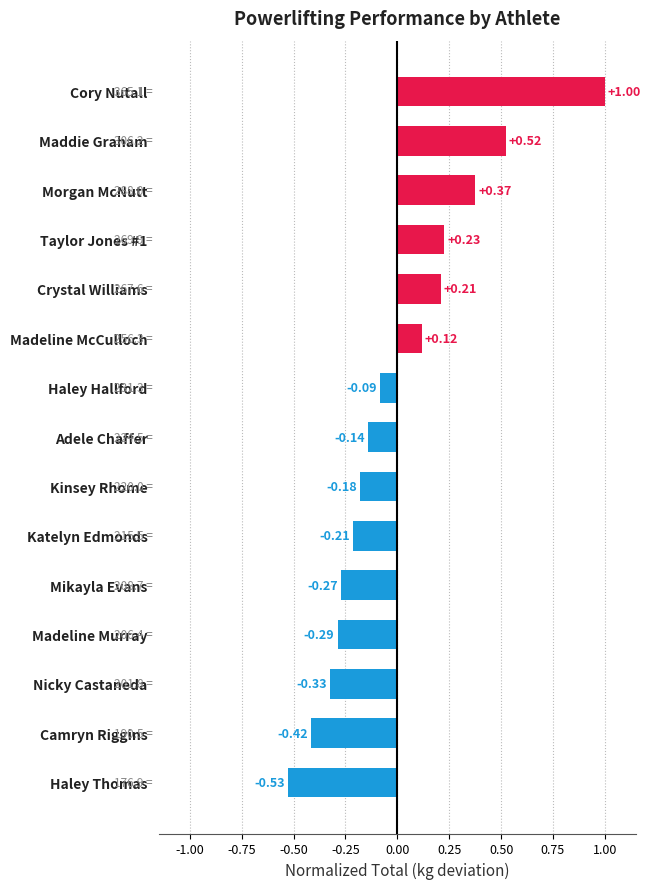

What is the difference between the second highest and second lowest values?

0.9